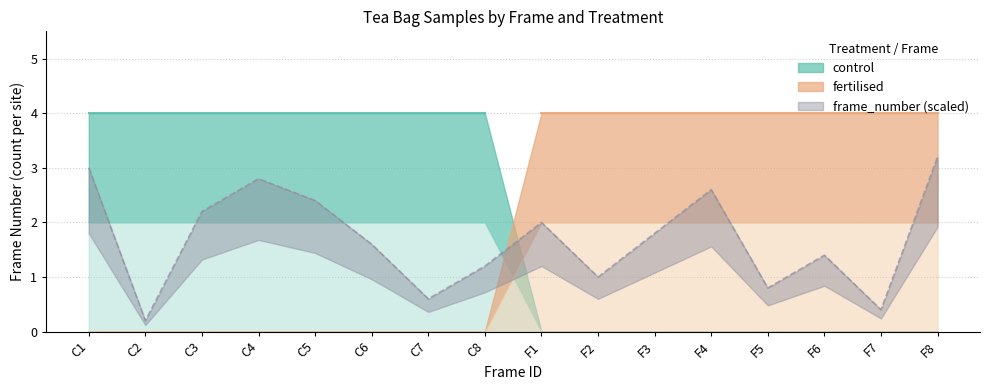

The value of control_green at F5 is 0. True or false?

True